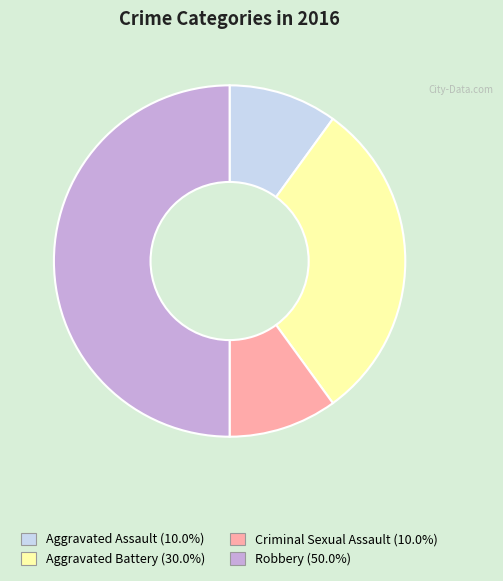

What is the ratio of the value at Aggravated Battery to the value at Robbery?

0.6